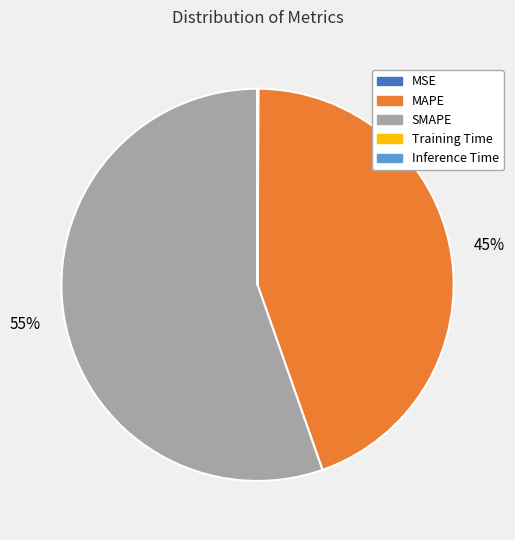

To the nearest percent, what is the difference between the largest and smallest slice percentages?

55%